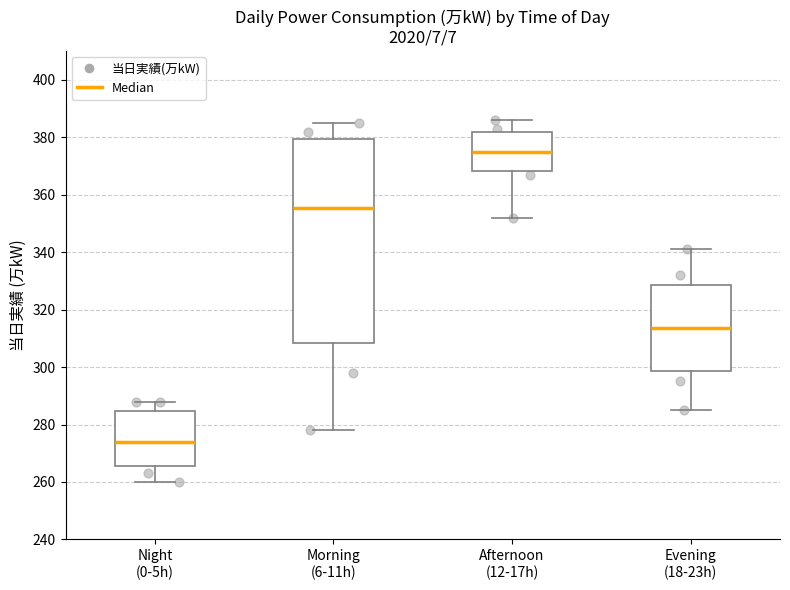

Which box has the highest median line?

Afternoon (12-17h)